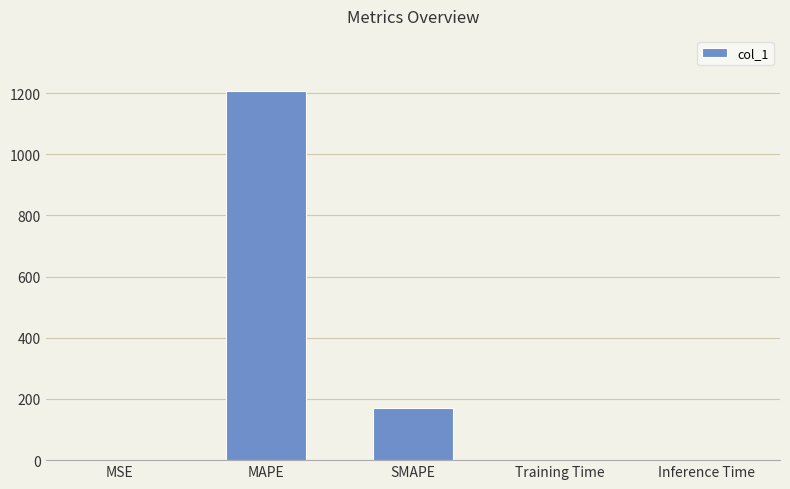

What is the sum of all values?

1377.6